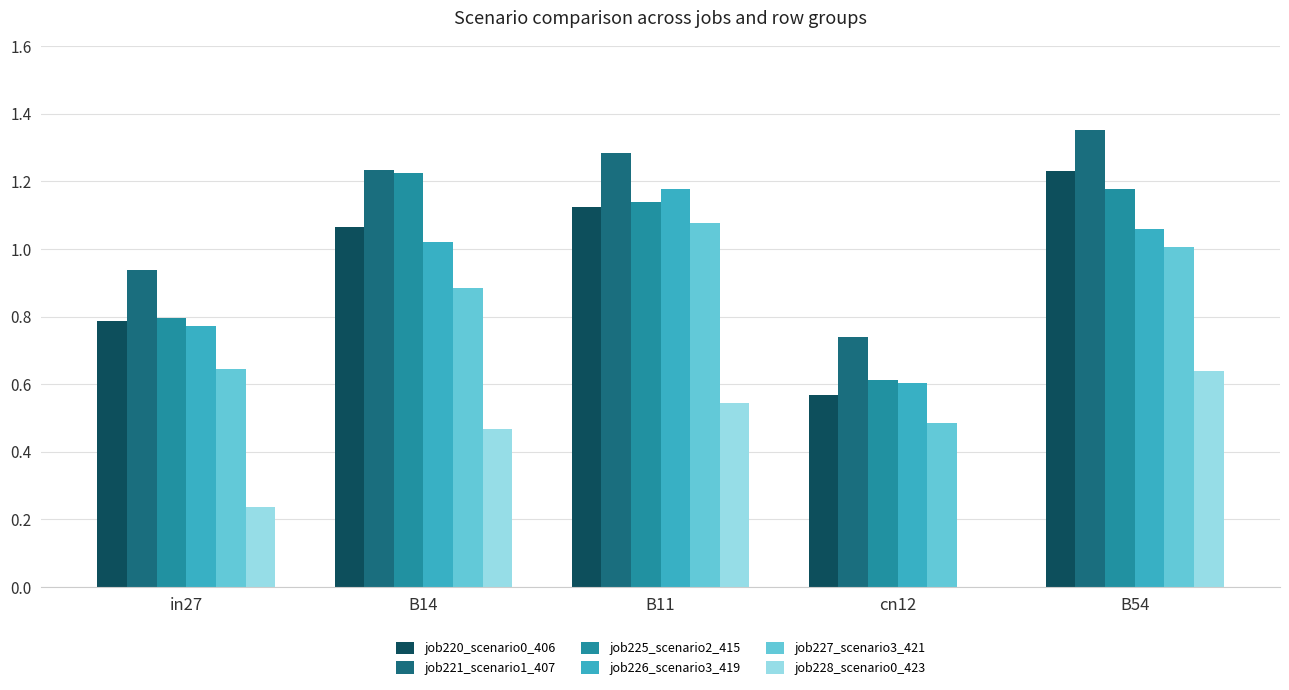

What is the sum of all job228_scenario0_423 values?

1.9